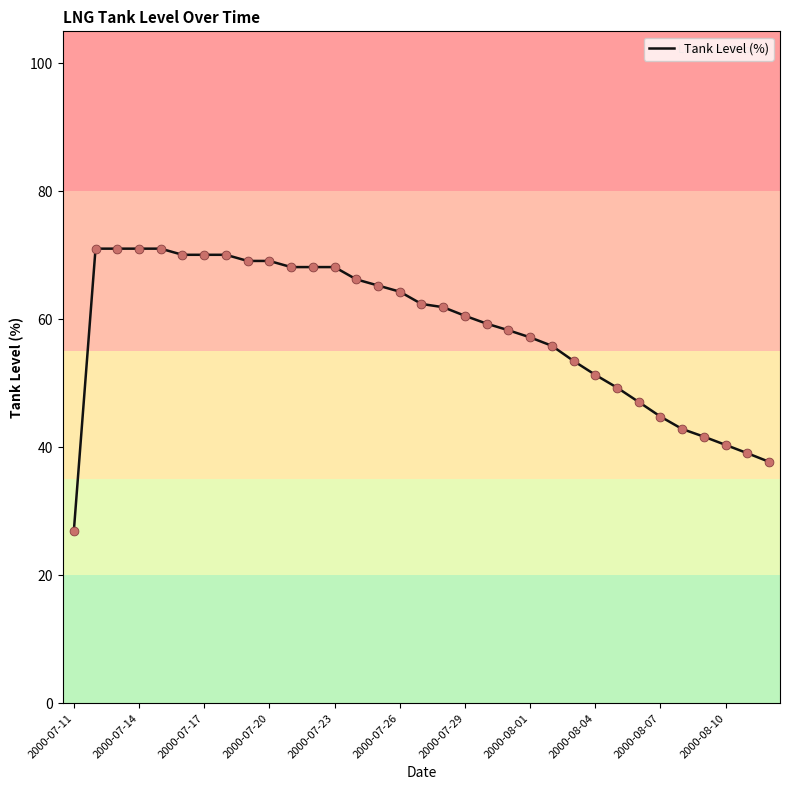

What is the greatest value displayed?

71.0